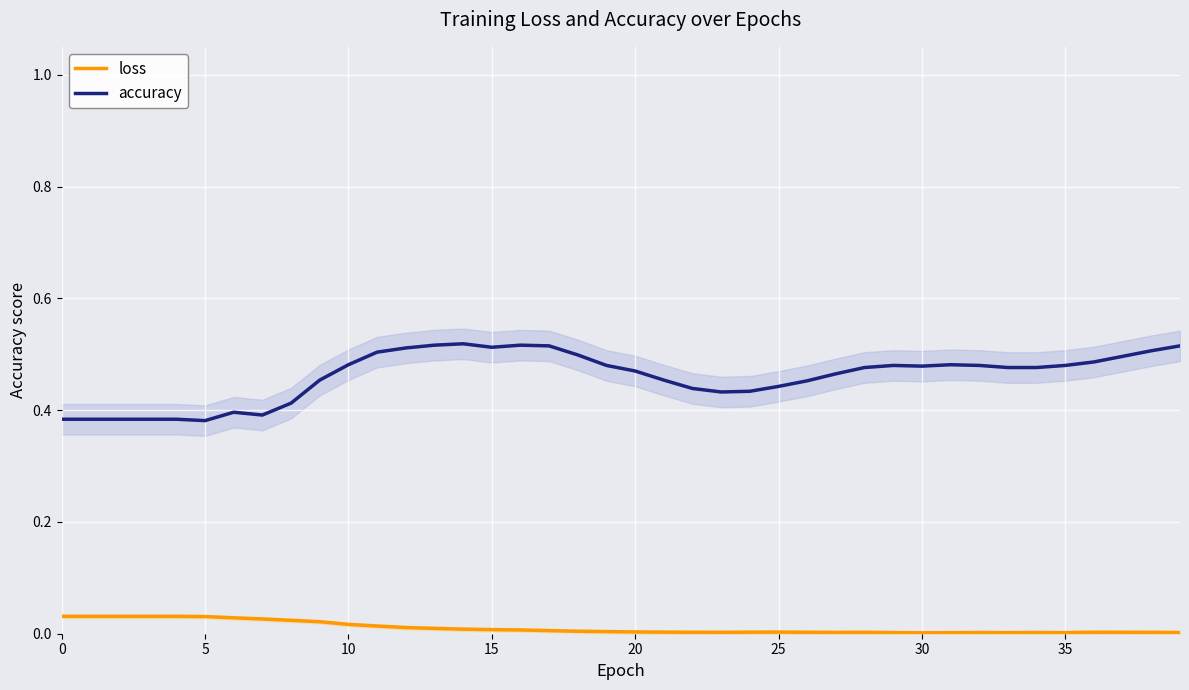

What value does the accuracy series have at 27?

0.5